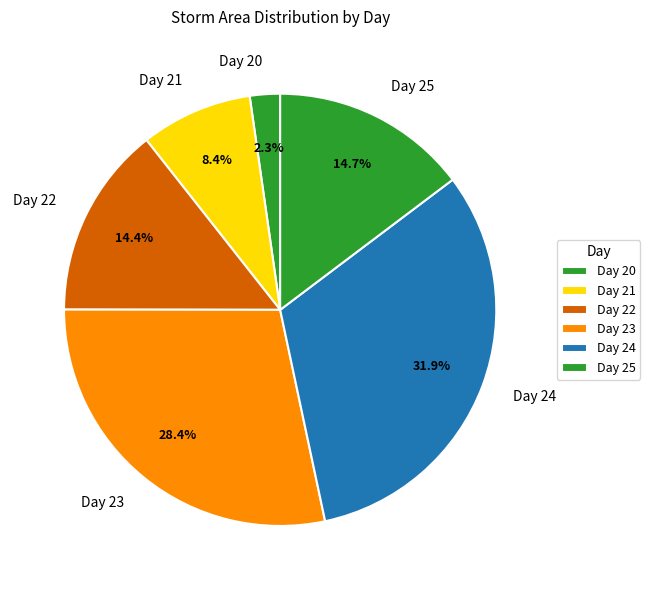

Which slice is the smallest?

Day 20